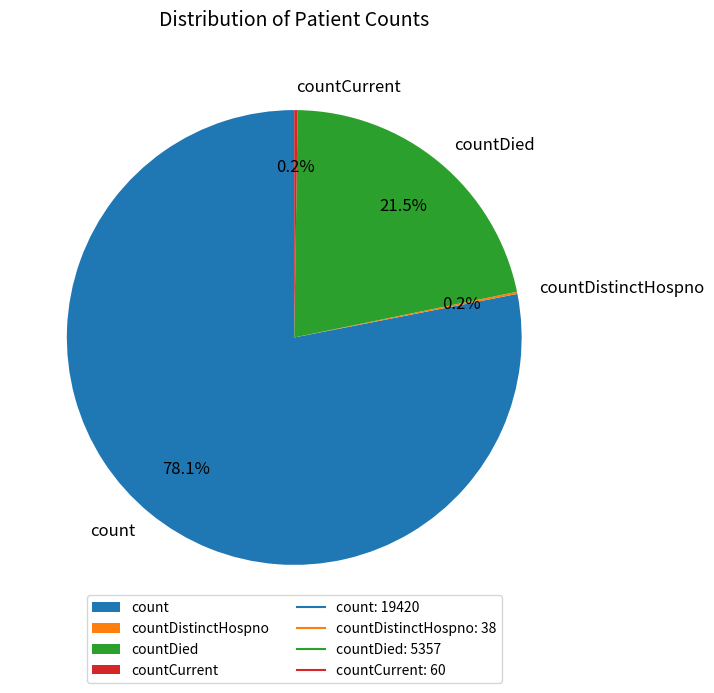

Is there a majority slice in this chart?

Yes